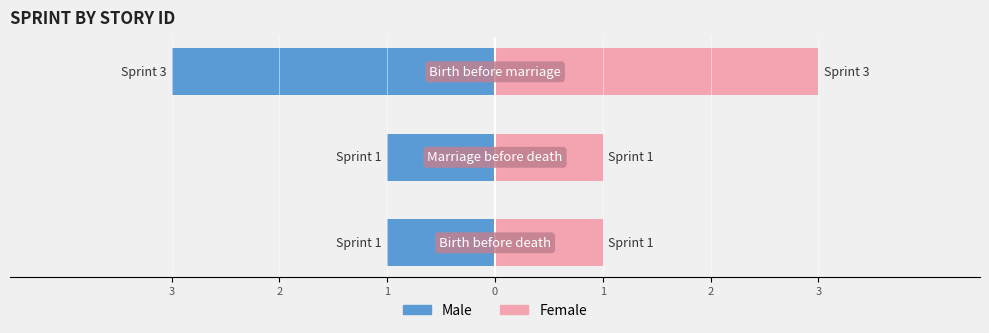

Which series has the largest total across all categories?

Female